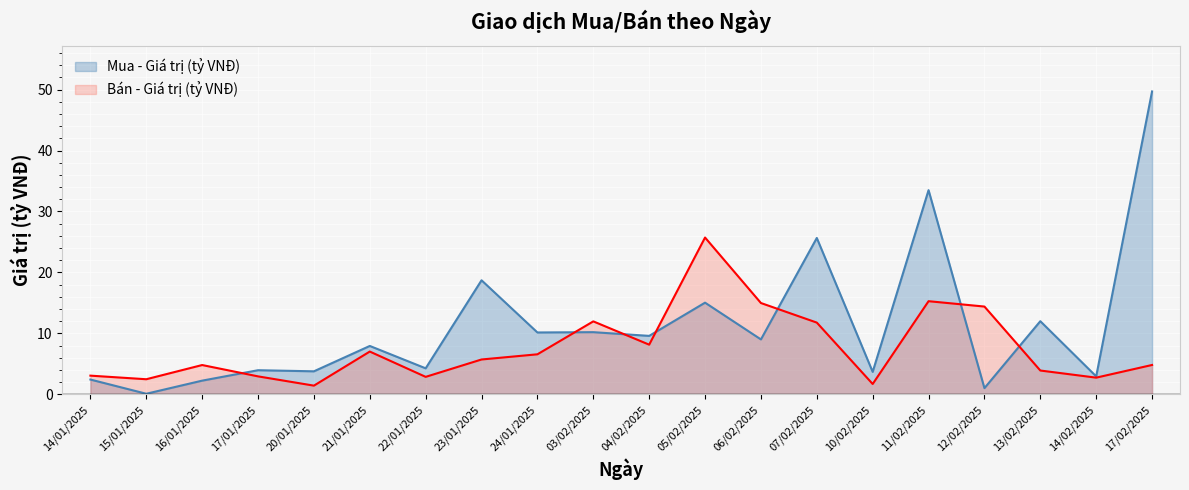

What is the lowest value of the Bán - Giá trị (tỷ VNĐ) series?

1.4